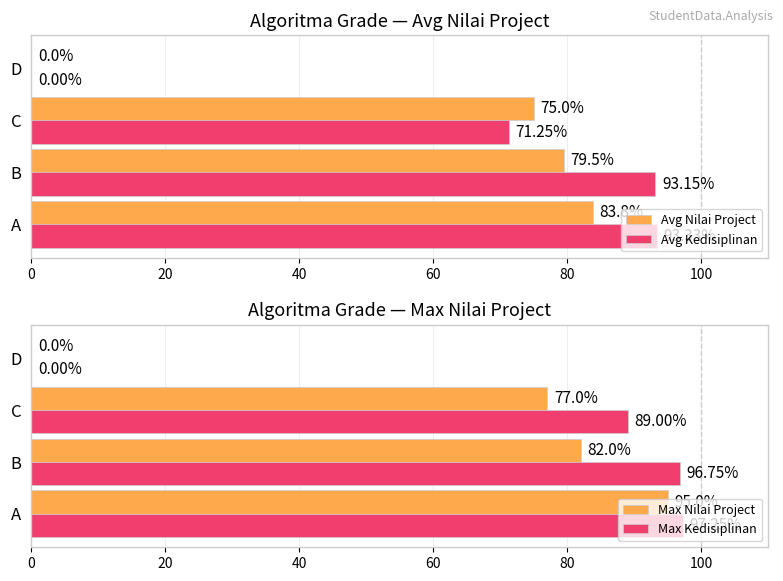

The Max Nilai Project series shows 77.0 at C. True or false?

True